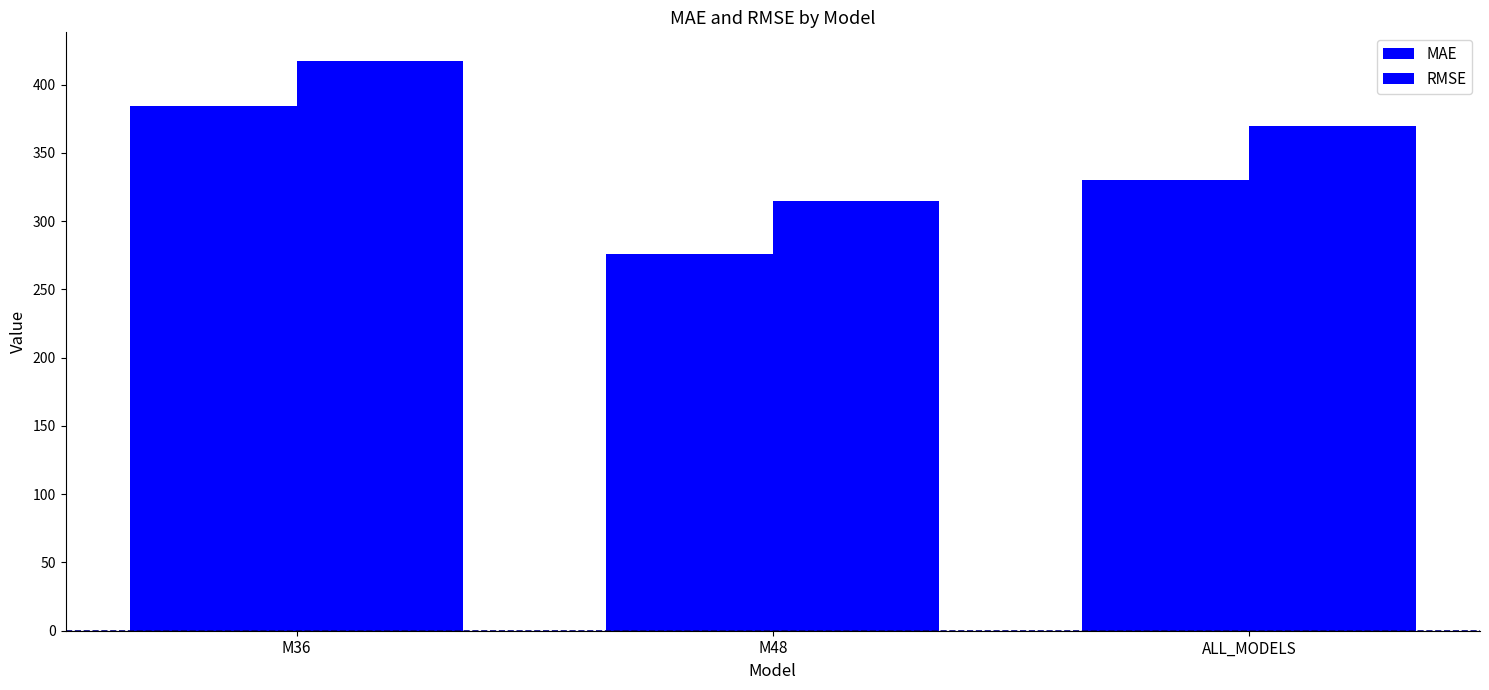

How many groups of bars are there?

3